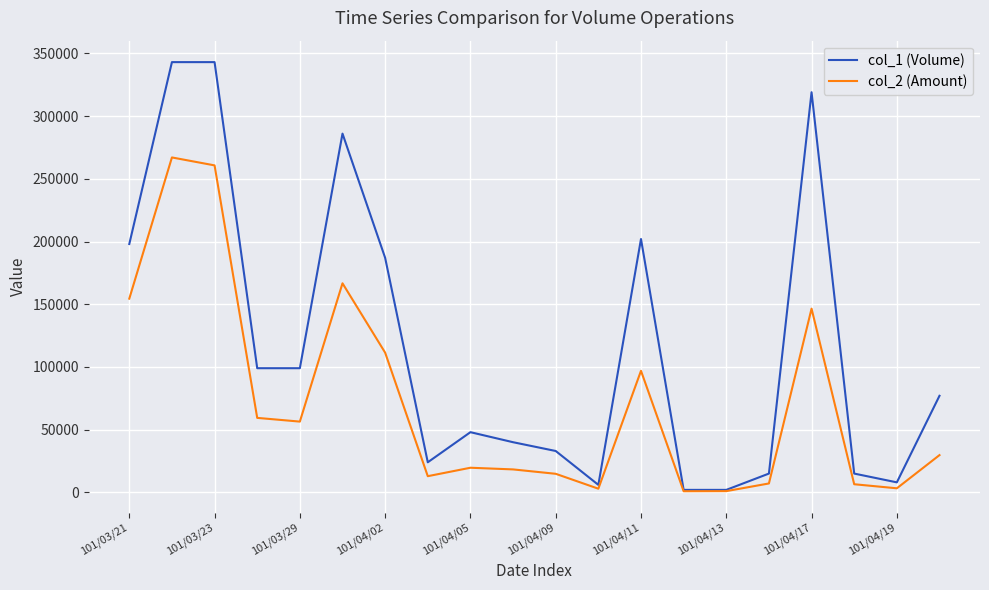

List the series in order of their overall mean, highest first.

col_1 (Volume), col_2 (Amount)